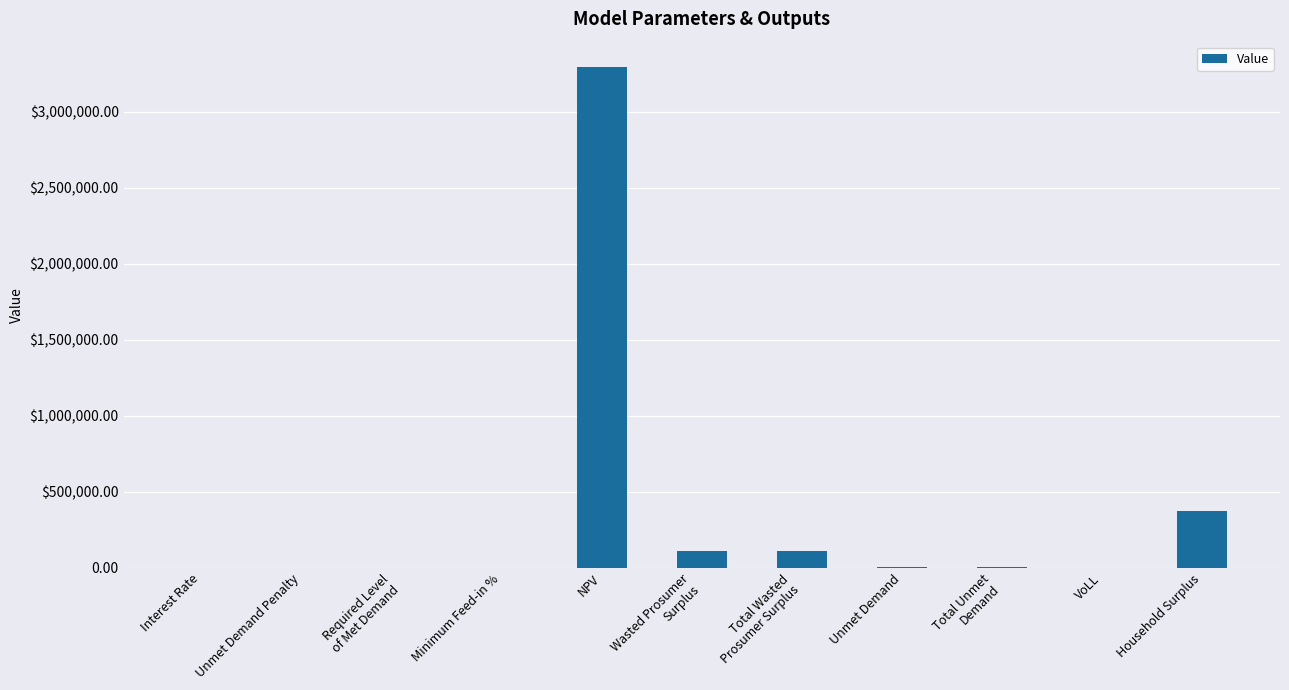

Which has a higher value, Minimum Feed-in % or Interest Rate?

Minimum Feed-in %